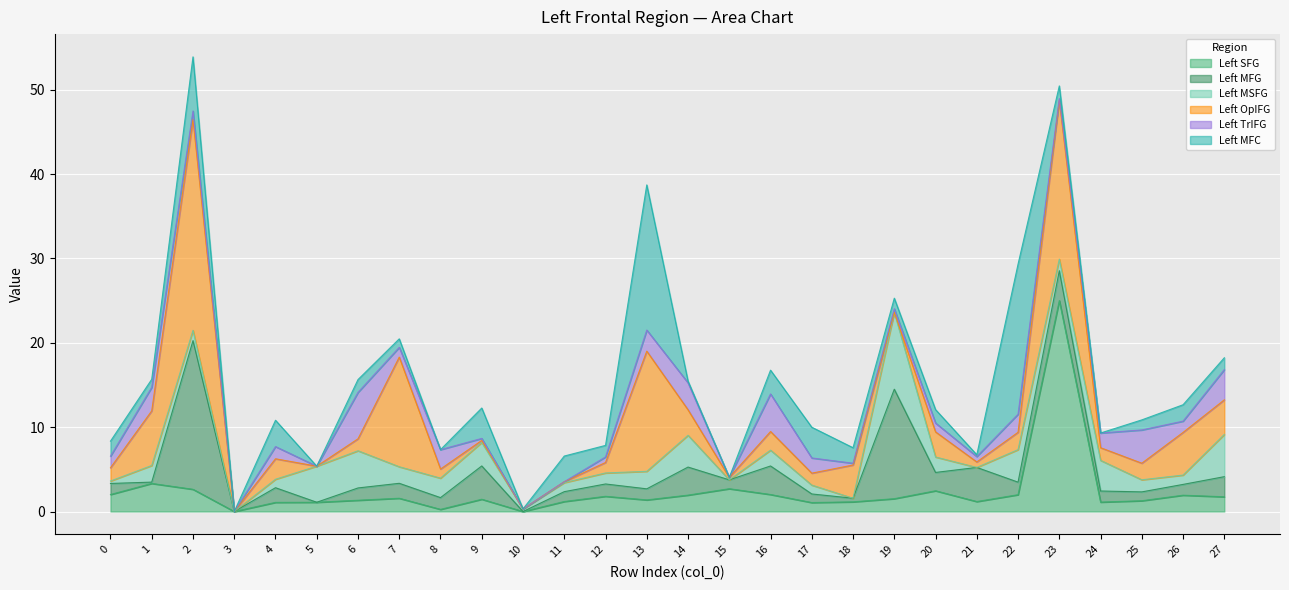

Between 18 and 9, which is larger?

9